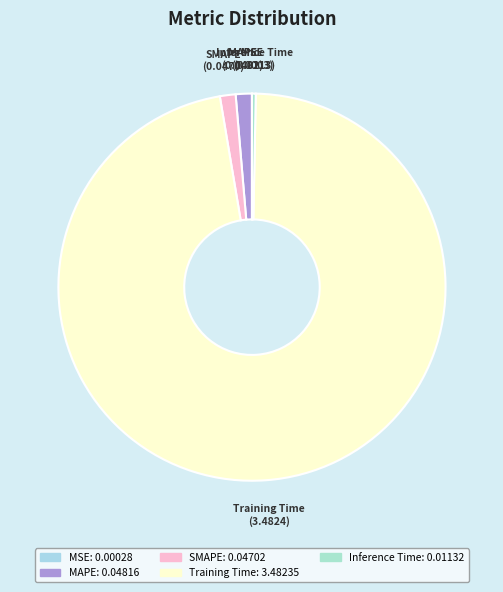

Do SMAPE and Inference Time together represent more than half of the pie?

No